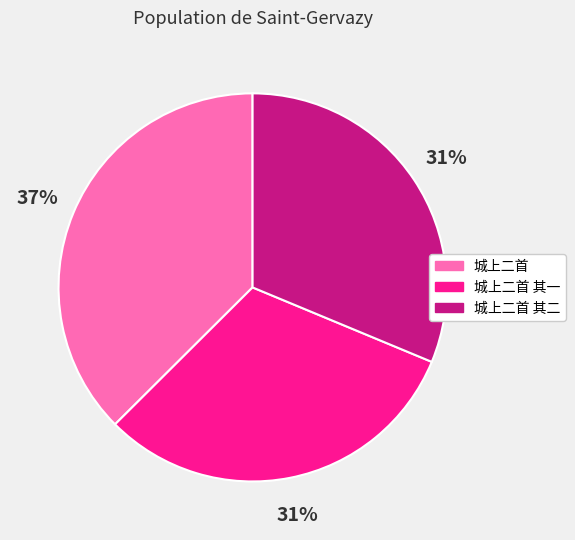

Count the number of slices in the pie.

3